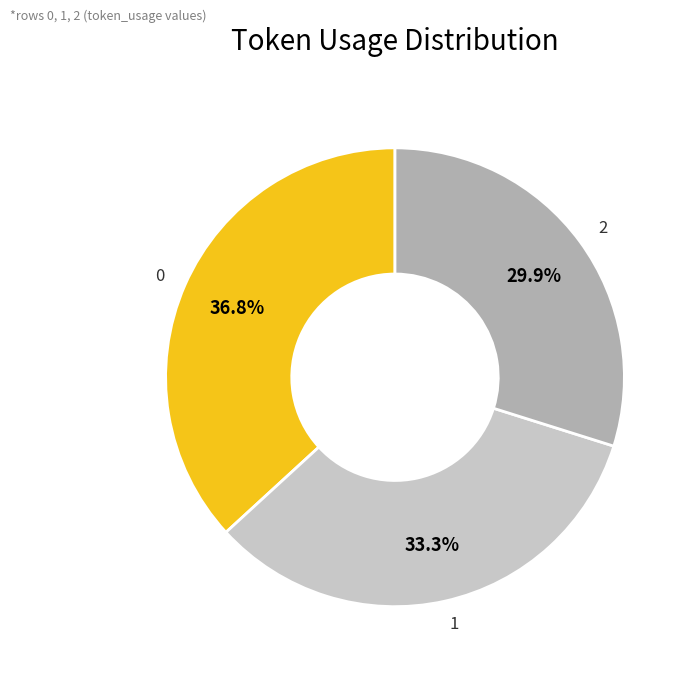

What percentage is the 1 slice, to the nearest percent?

33%